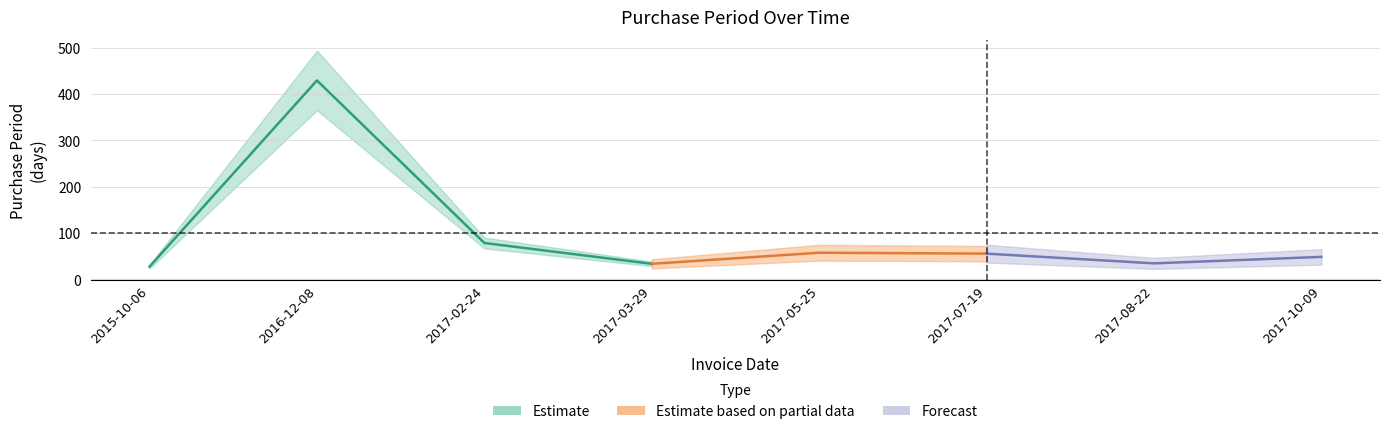

List the labels in order of value, largest first.

2016-12-08, 2017-02-24, 2017-05-25, 2017-07-19, 2017-10-09, 2017-08-22, 2017-03-29, 2015-10-06